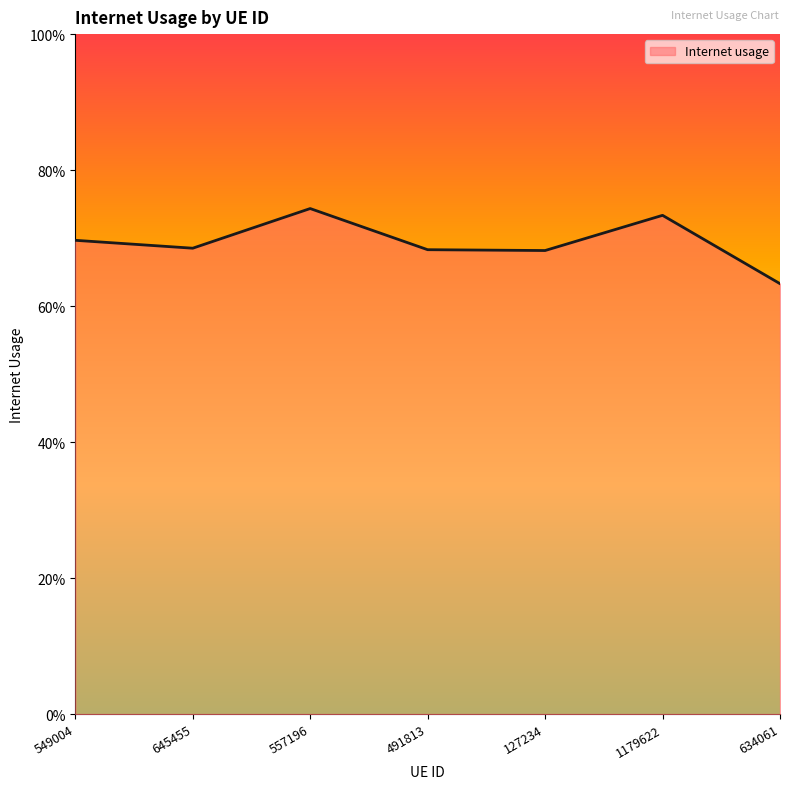

At which category does the data reach its first local peak?

557196